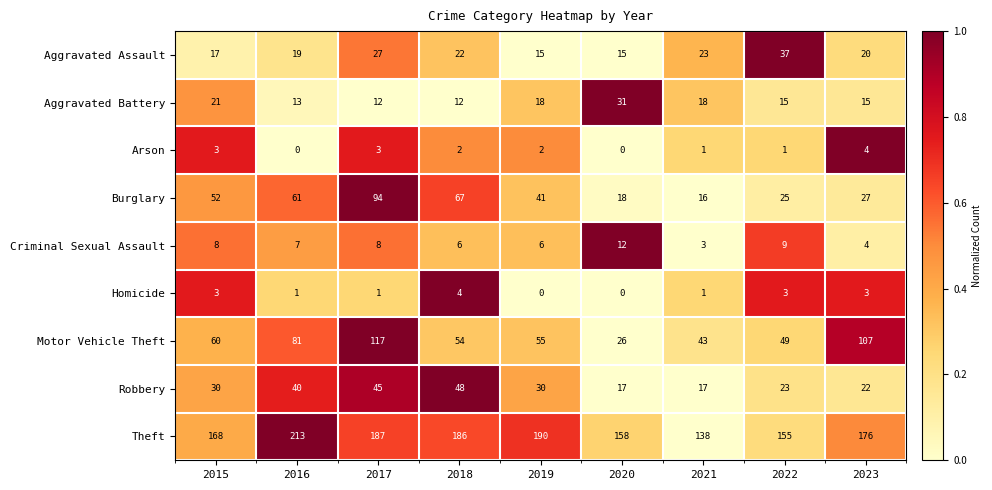

Which series has the largest range (max minus min)?

Motor Vehicle Theft